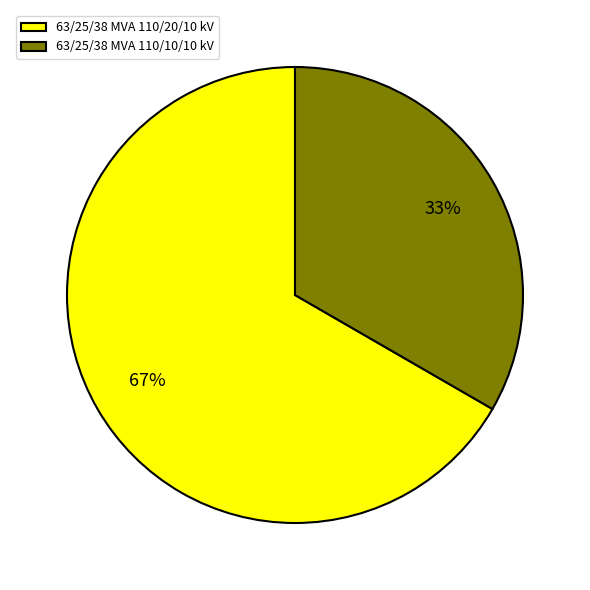

Which slice is the largest?

63/25/38 MVA 110/20/10 kV